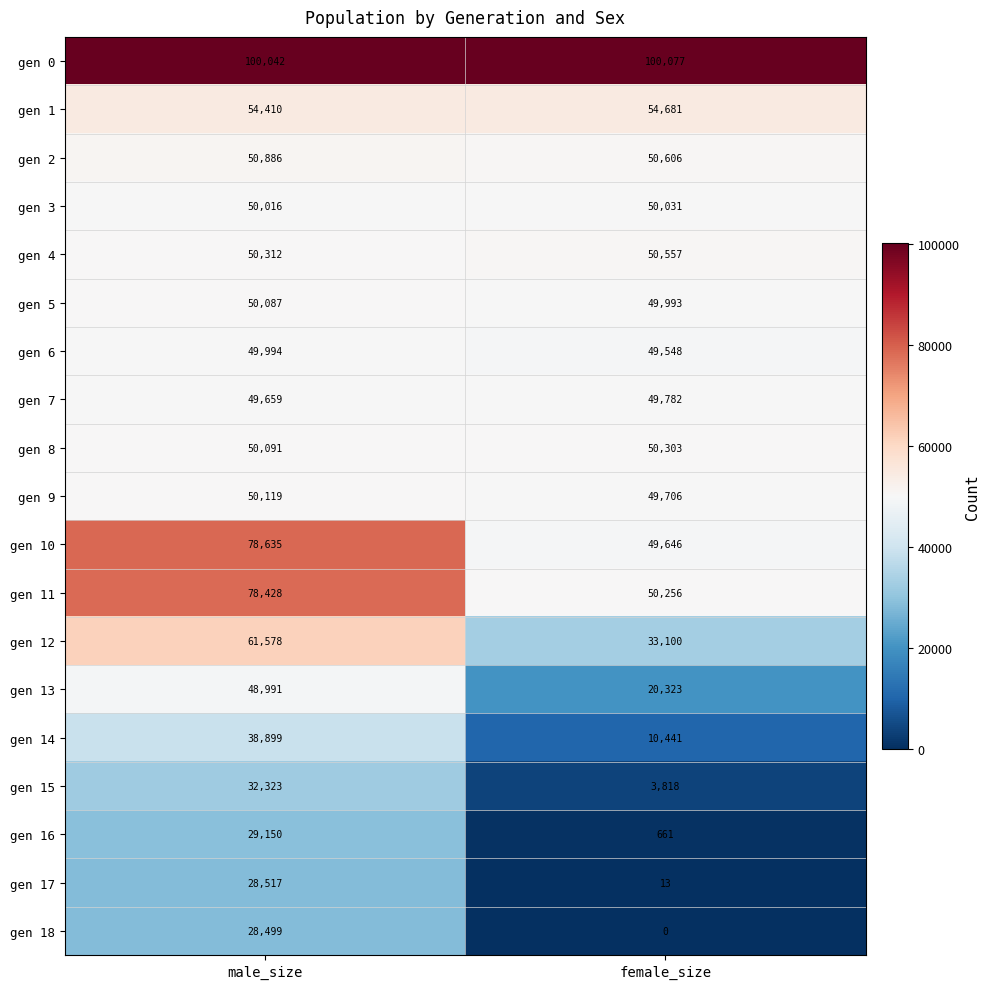

Which category has the highest value in the gen 11 series?

male_size